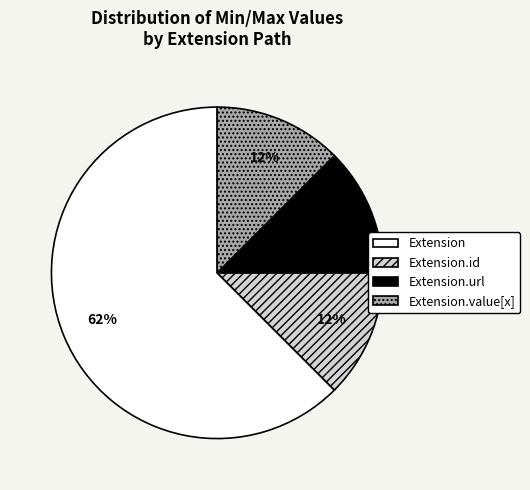

Is Extension.url the majority of the pie?

No